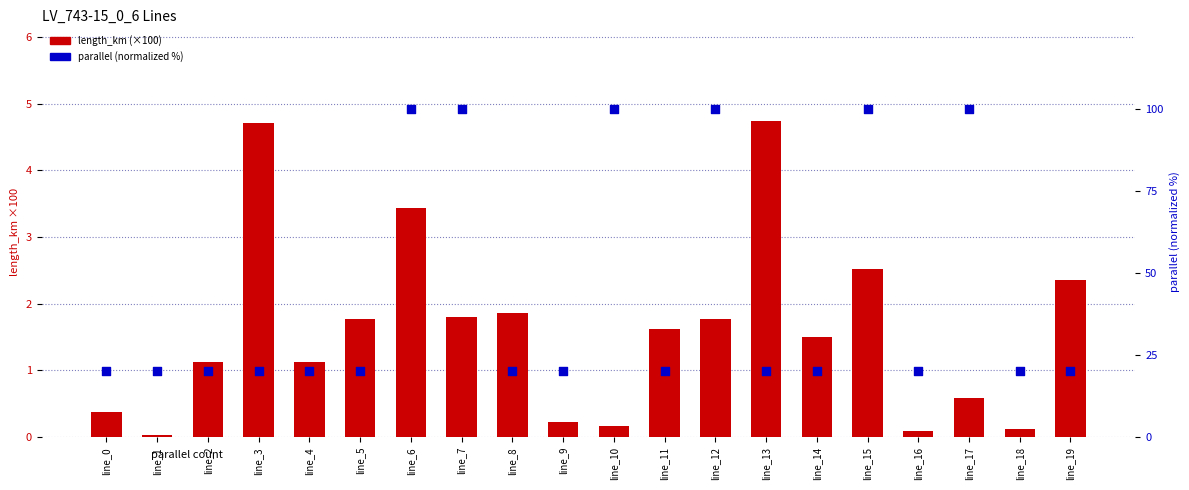

Which series reaches the minimum Y coordinate?

length_km (scaled)